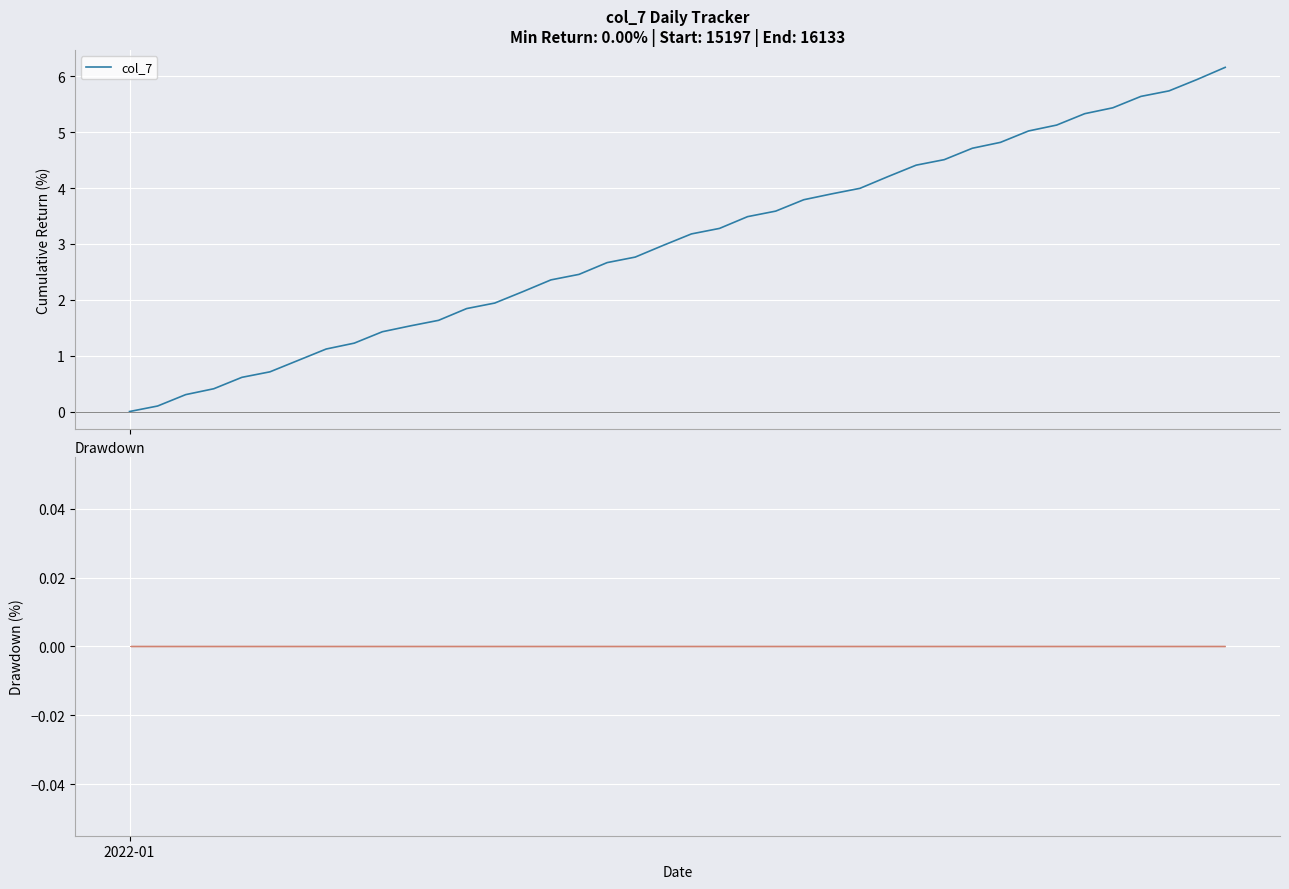

What is the maximum value for col_7?

6.2